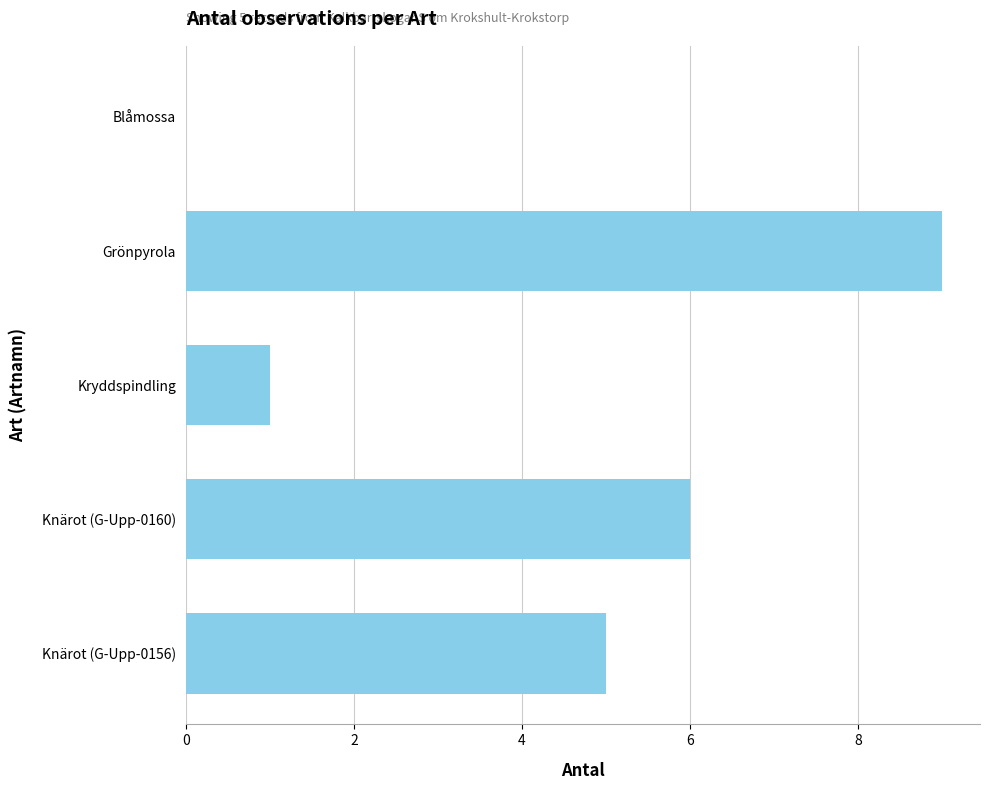

At which label is the value closest to 4?

Knärot (G-Upp-0156)